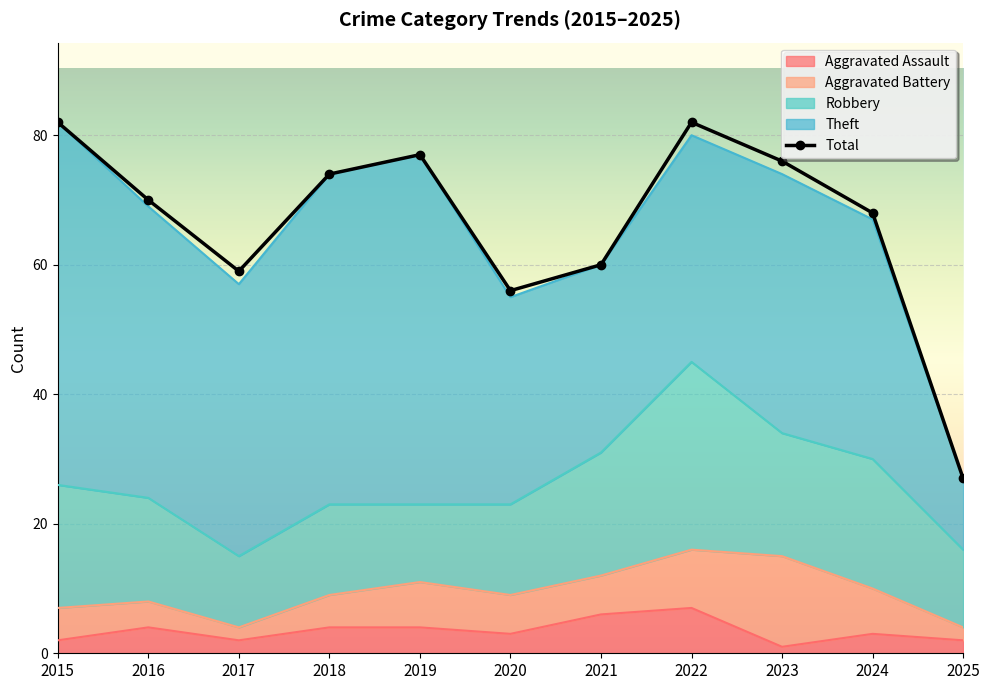

True or false: Total and Theft intersect in this chart.

False